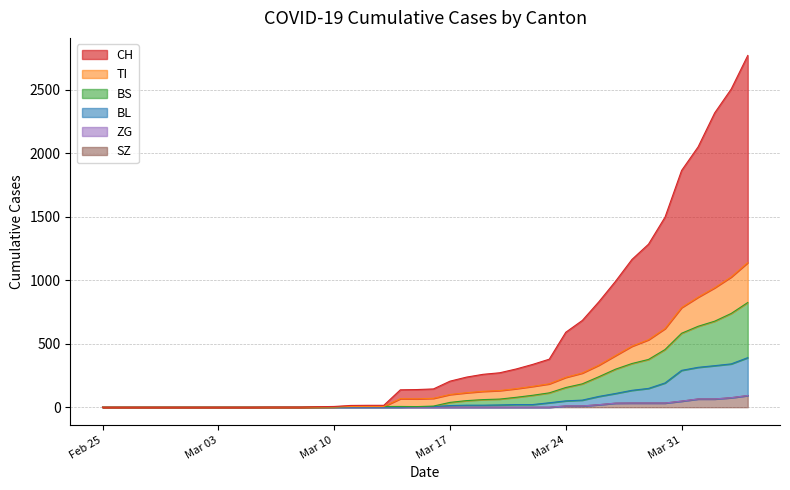

What is the maximum value for SZ?

92